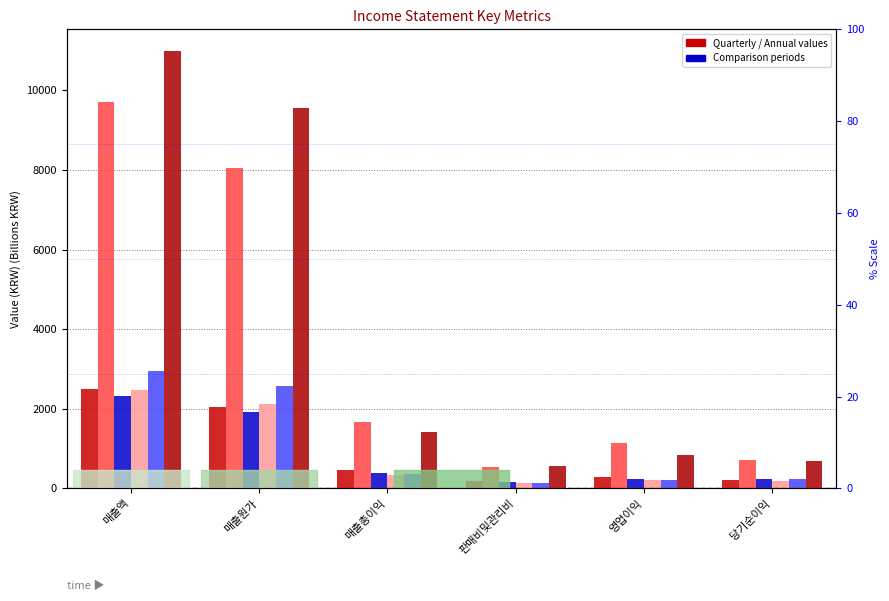

What is the difference between the 20180701-20180930 values at 매출총이익 and 당기순이익?

155.1